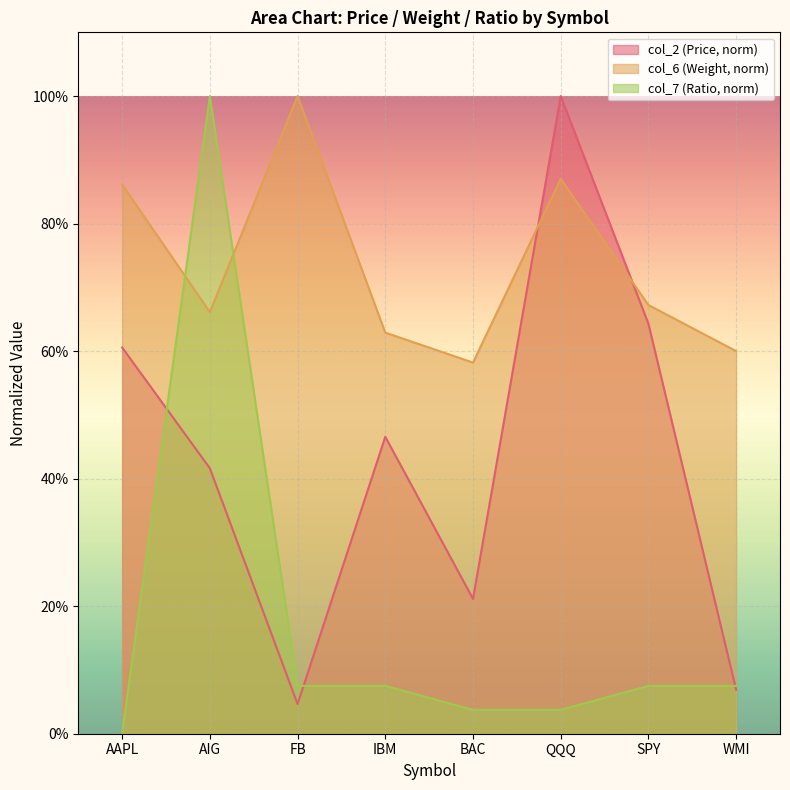

Which category has the lowest value across all series?

AAPL